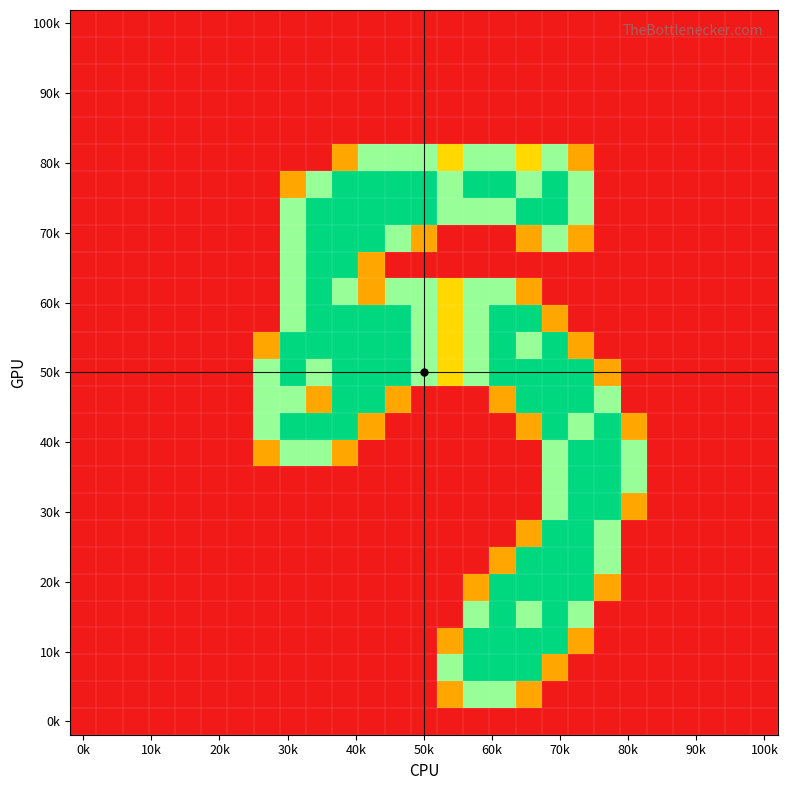

How many data points does each series have?

27